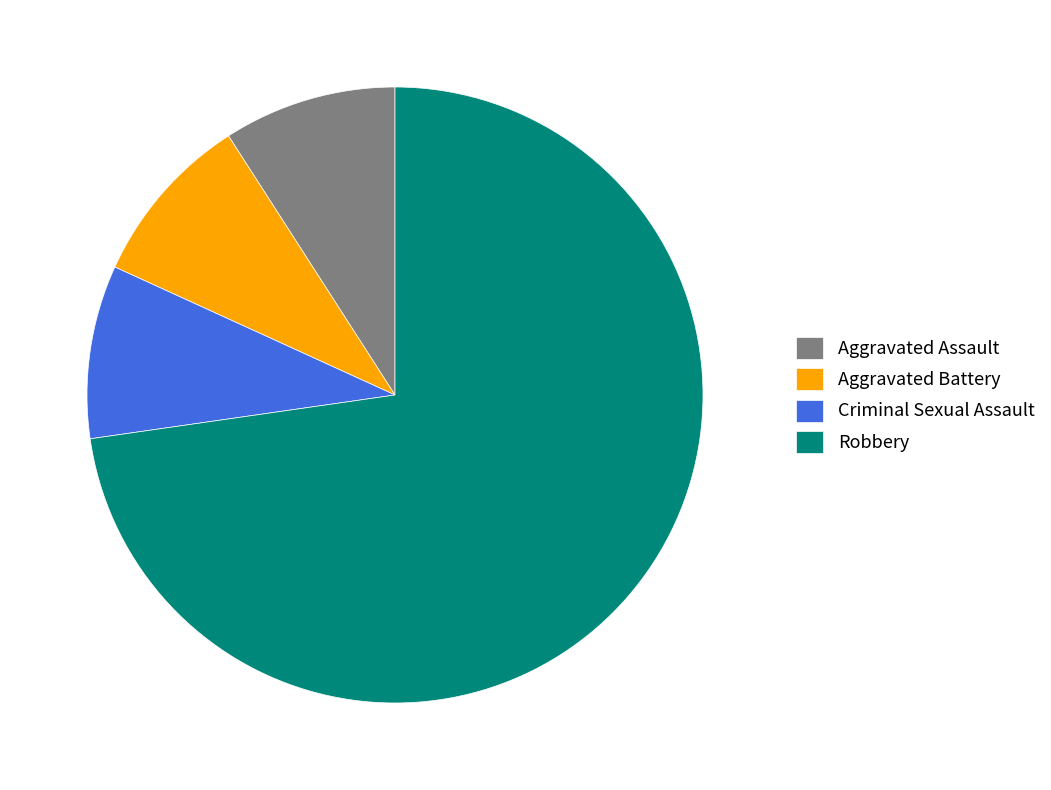

How many slices are in this pie chart?

4